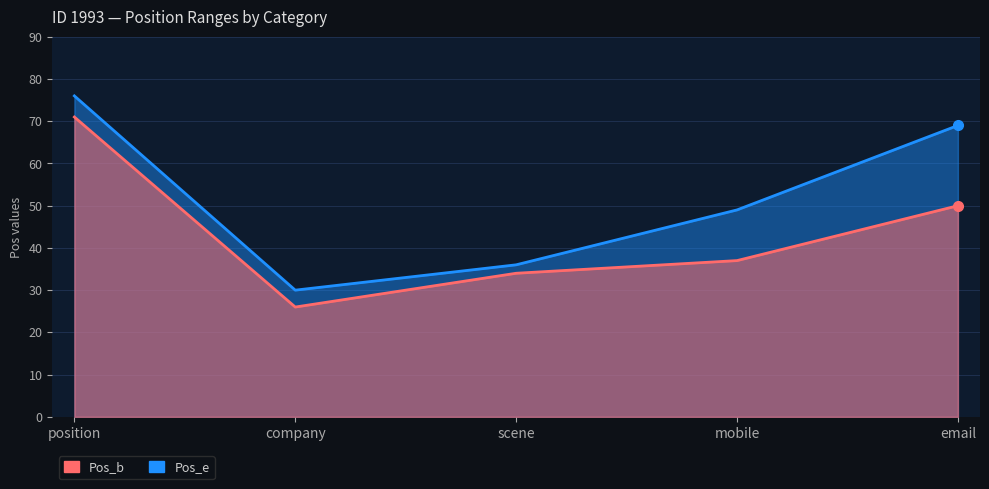

How many distinct data groups are displayed?

2